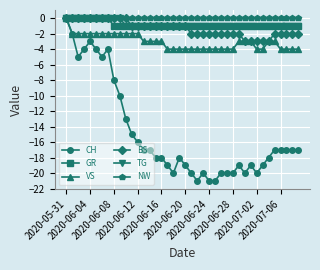

What is the value of the VS point at the 22nd from the left?

-4